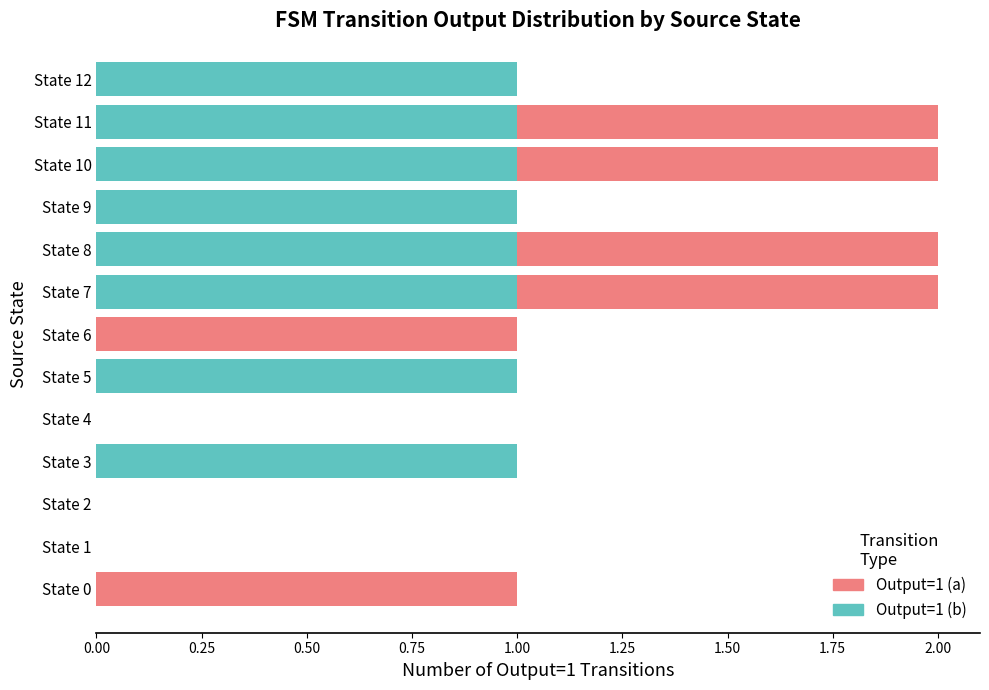

True or false: Output=1 (b) has a value of 1 at State 2.

False